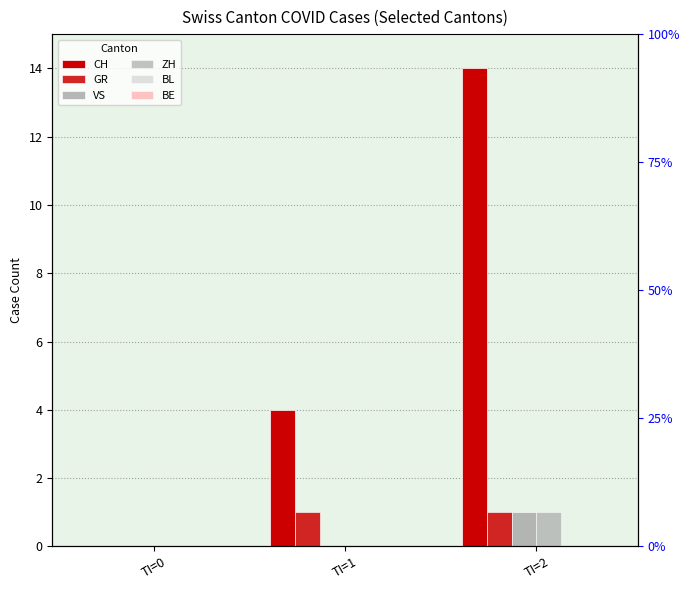

Reading right to left, list all the values displayed in this chart.

CH: TI=2=14	TI=1=4	TI=0=0
GR: TI=2=1	TI=1=1	TI=0=0
VS: TI=2=1	TI=1=0	TI=0=0
ZH: TI=2=1	TI=1=0	TI=0=0
BL: TI=2=0	TI=1=0	TI=0=0
BE: TI=2=0	TI=1=0	TI=0=0